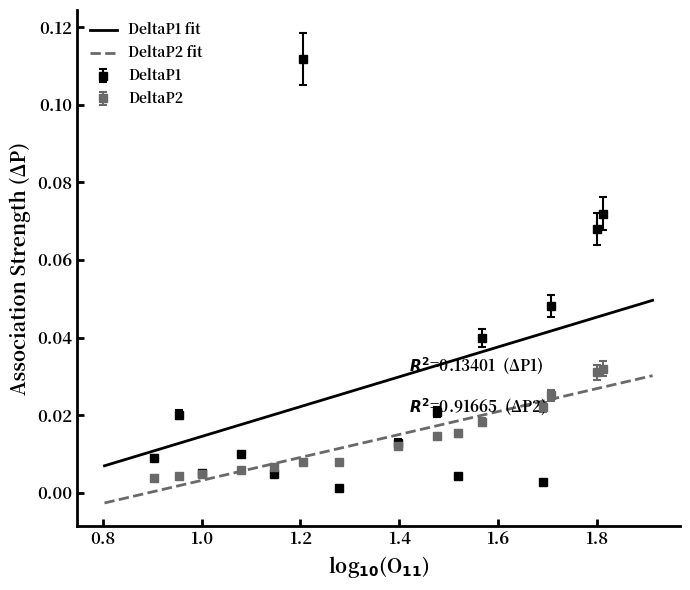

What is the sum of all DeltaP2 values?

0.2